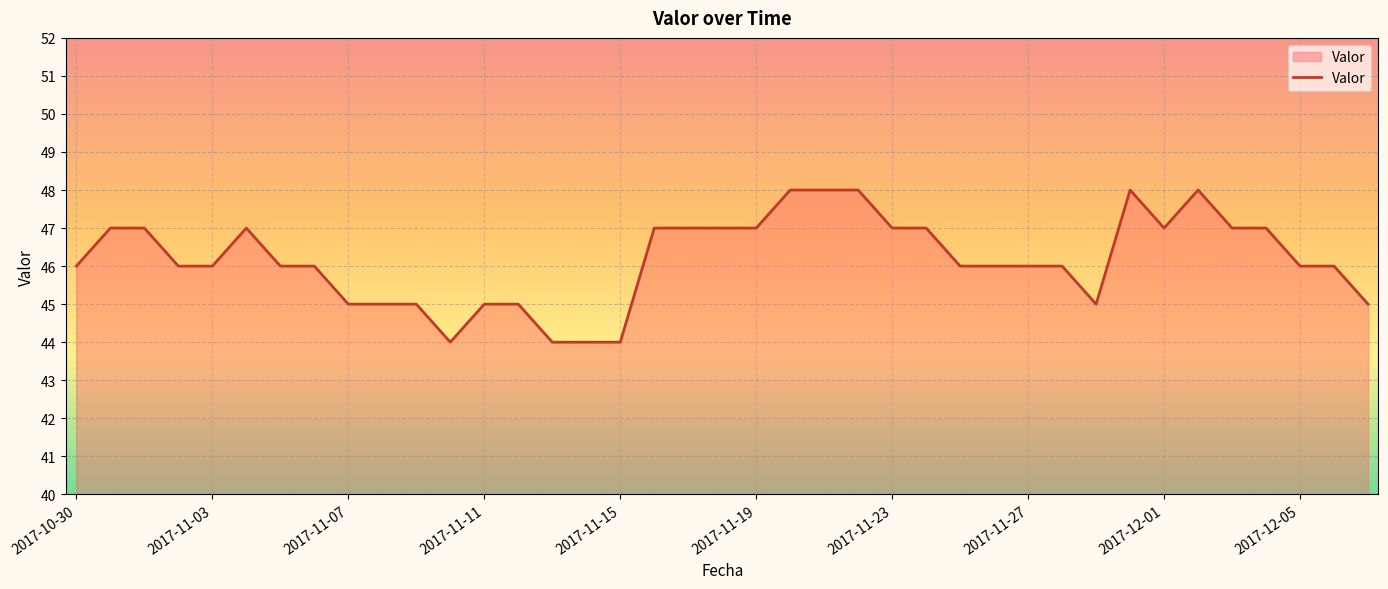

What is the difference between the maximum and minimum values?

4